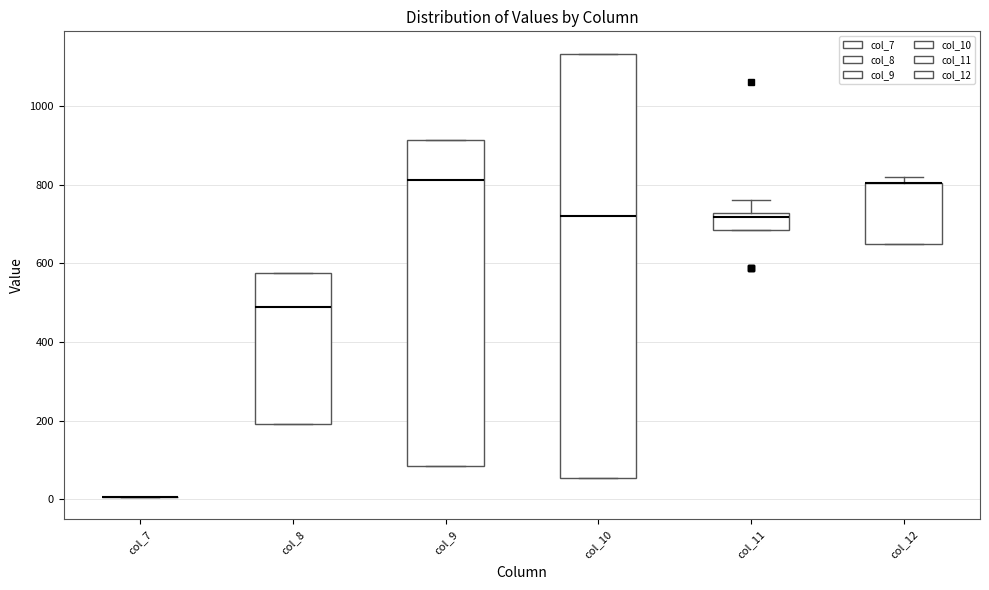

Reading left to right, read every box against the y-axis: the position of its median line, the range the box covers, and the ends of its whiskers. The values are not printed on the chart, so give them approximately, as read against the axis.

col_7: box collapsed to a line at 0, whiskers 0 to 0
col_8: median 480, box 200 to 580, whiskers 200 to 580
col_9: median 820, box 80 to 920, whiskers 80 to 920
col_10: median 720, box 60 to 1140, whiskers 60 to 1140
col_11: median 720 (just below the box's upper edge), box 680 to 720, whiskers 680 to 760
col_12: median 800 (drawn on the box's upper edge), box 640 to 800, whiskers 640 to 820